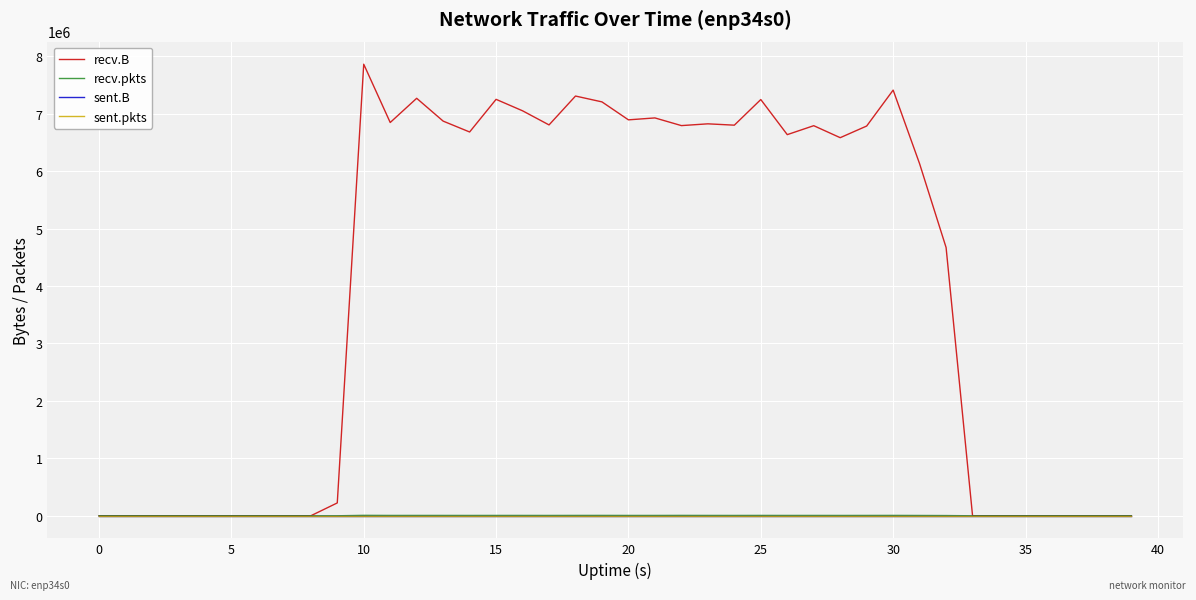

Rank the series by their maximum value, from highest to lowest.

recv.B, recv.pkts, sent.B, sent.pkts